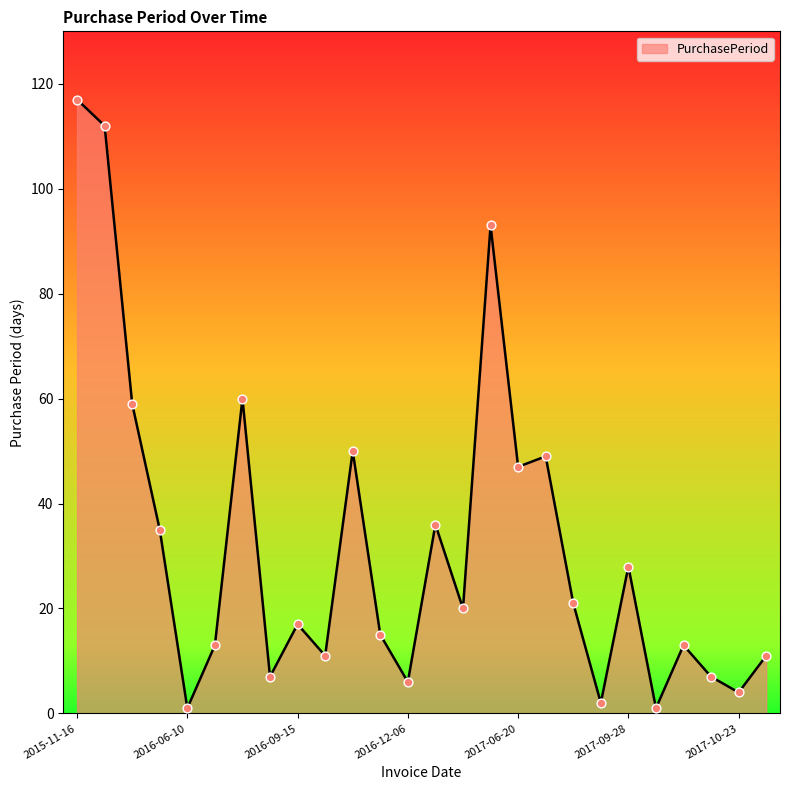

Does the chart have visible grid lines?

No